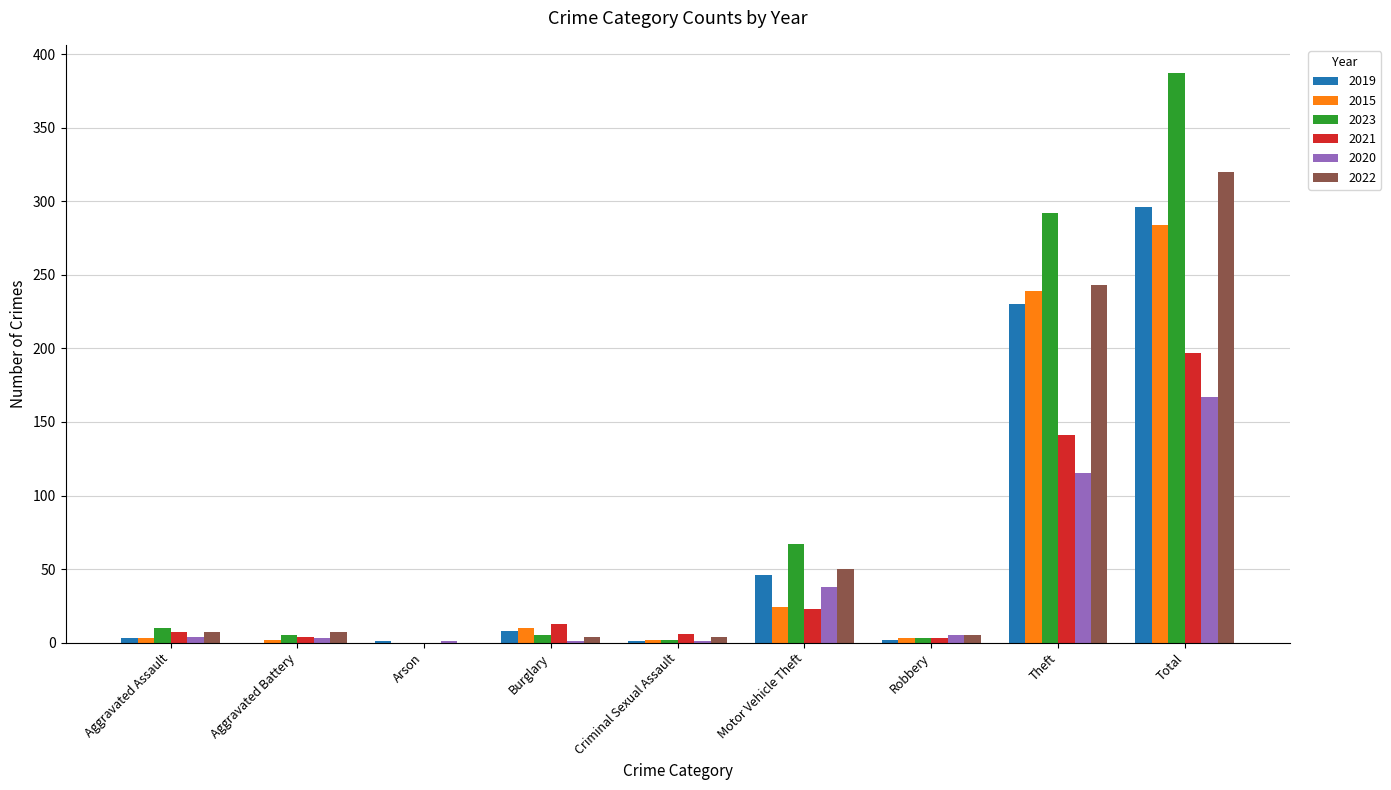

At which category is the sum across all series the highest?

Total